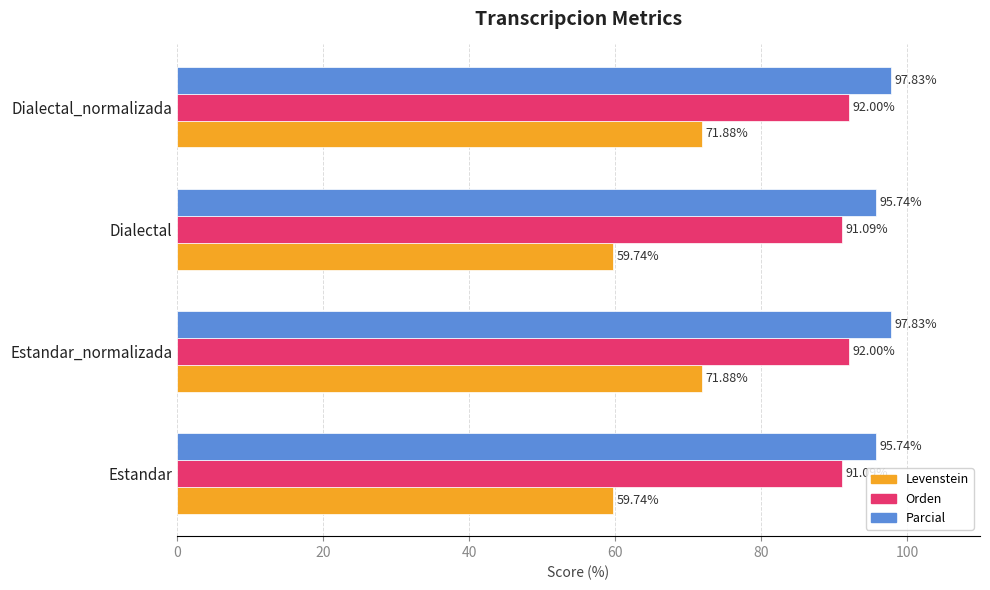

What is the sum of all Parcial values?

387.1